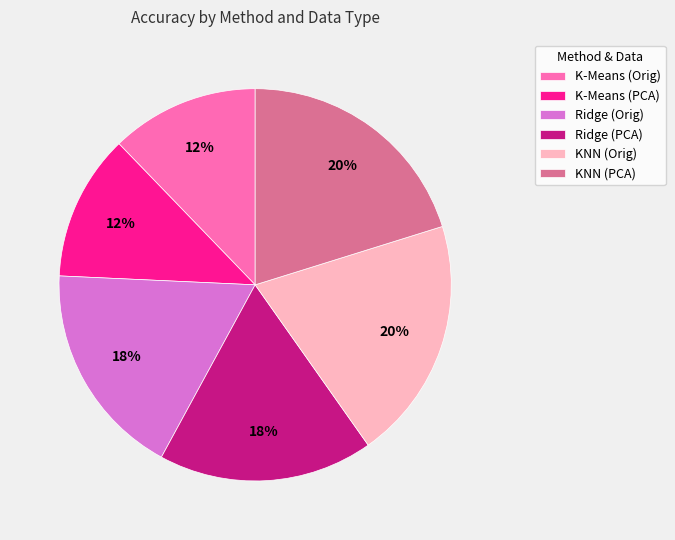

Combined, do K-Means (PCA) and KNN (PCA) account for over 50%?

No